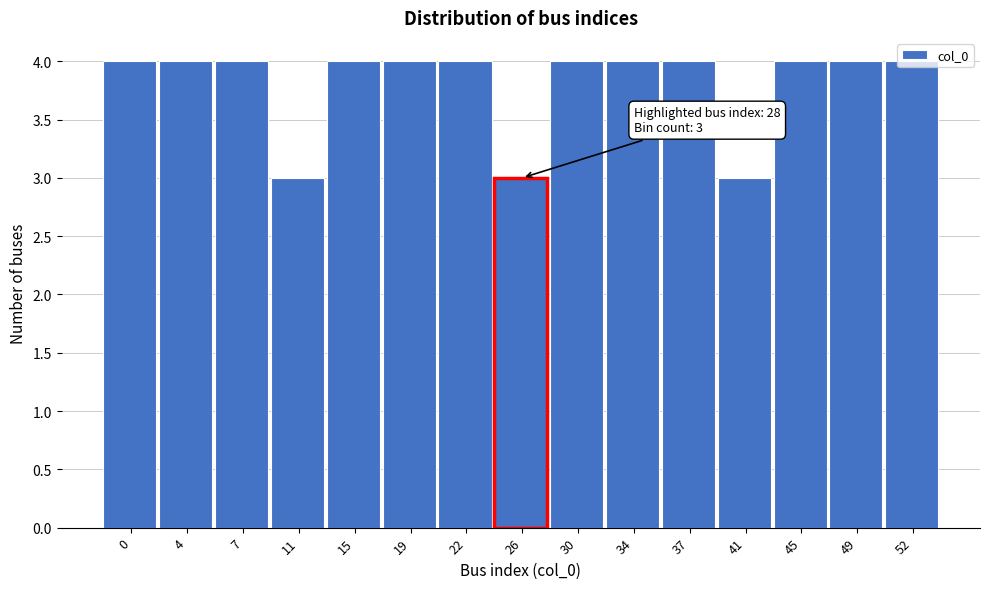

What is the average value?

4